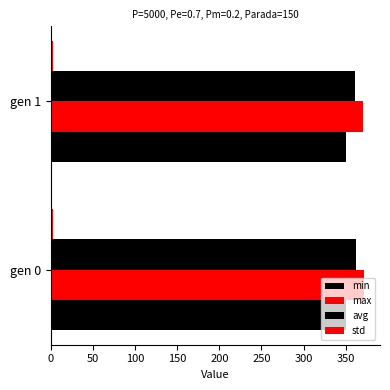

How many values in the avg series exceed 362?

1